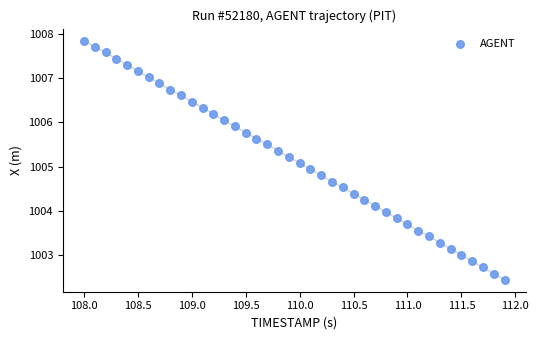

What is the range of Y values (max minus min)?

5.4